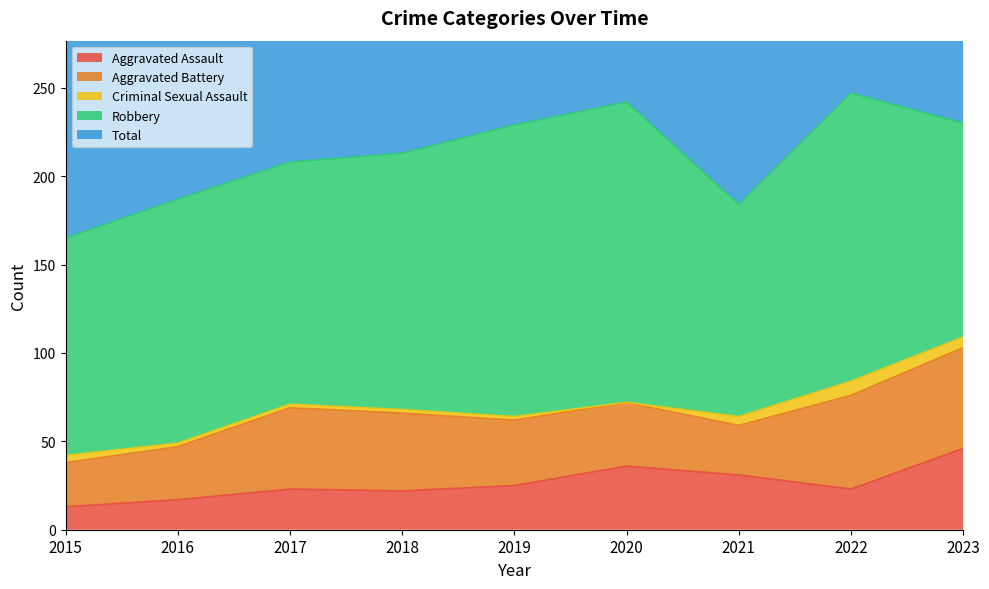

What is the sum of the Criminal Sexual Assault values at 2019 and 2016?

4